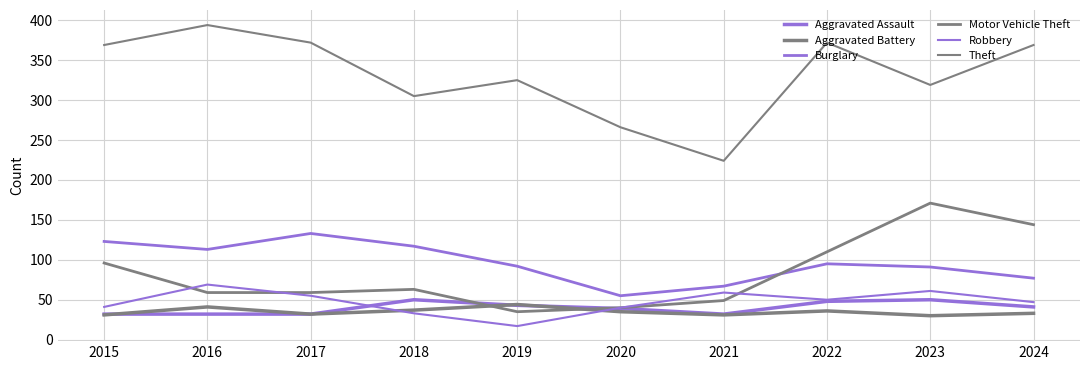

Does the chart display data point markers on the line(s)?

No